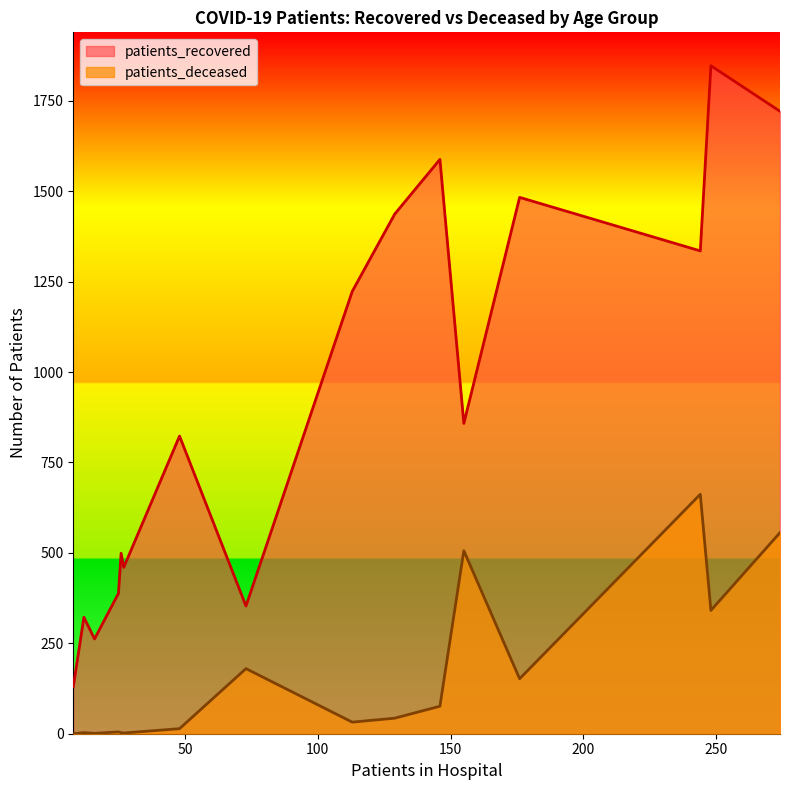

Does the chart have visible grid lines?

No